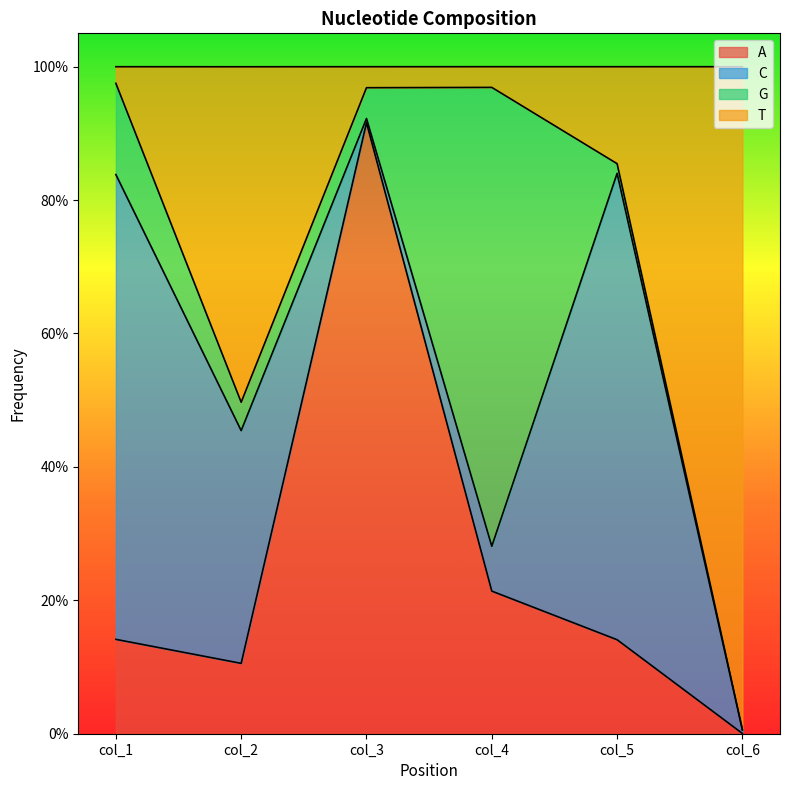

What are all the series names shown in the legend?

A, C, G, T